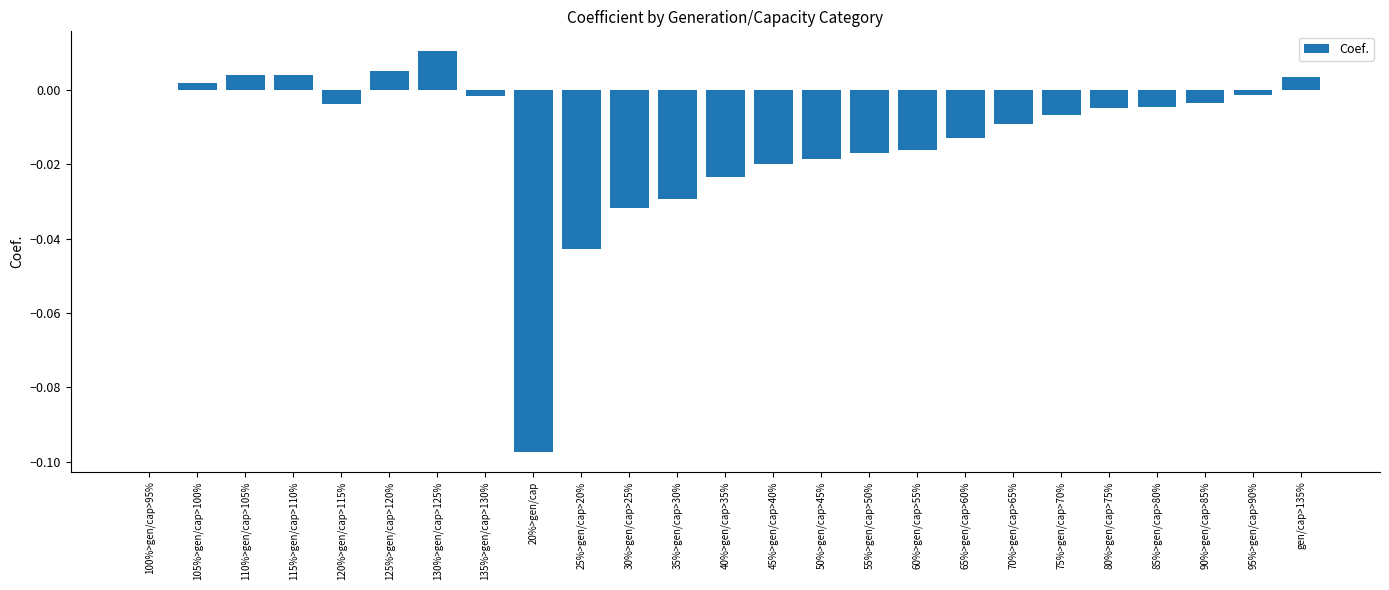

Count the number of data series in this chart.

1